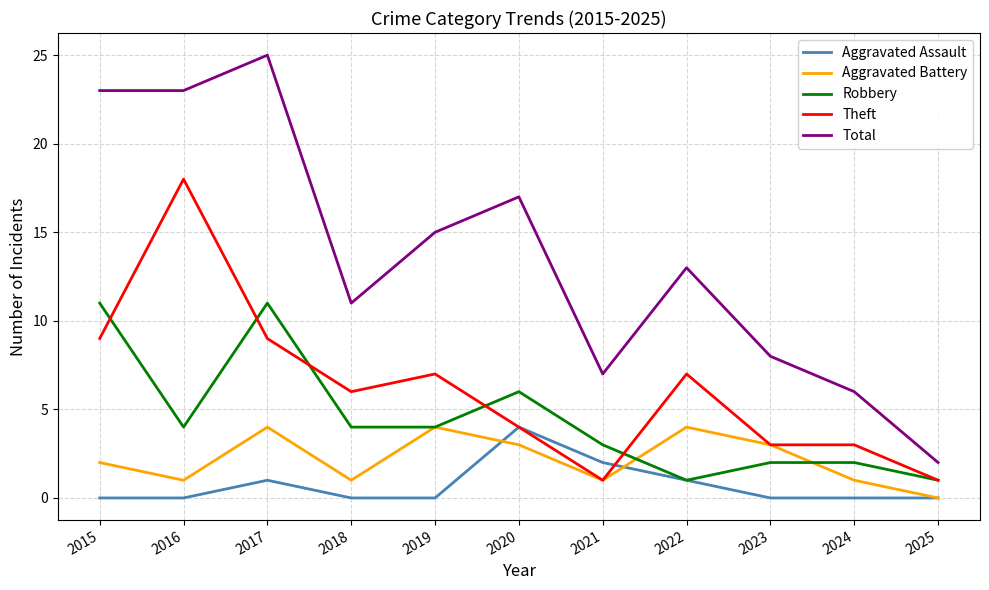

True or false: Aggravated Assault has more than 0 points higher than both neighbors.

True